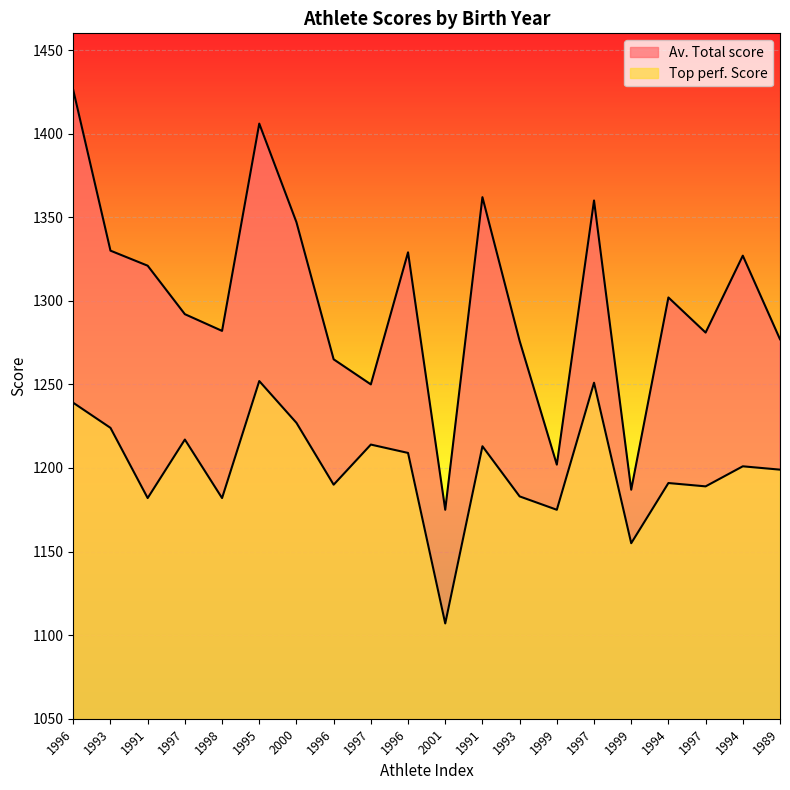

True or false: Top perf. Score has more than 2 points higher than both neighbors.

True